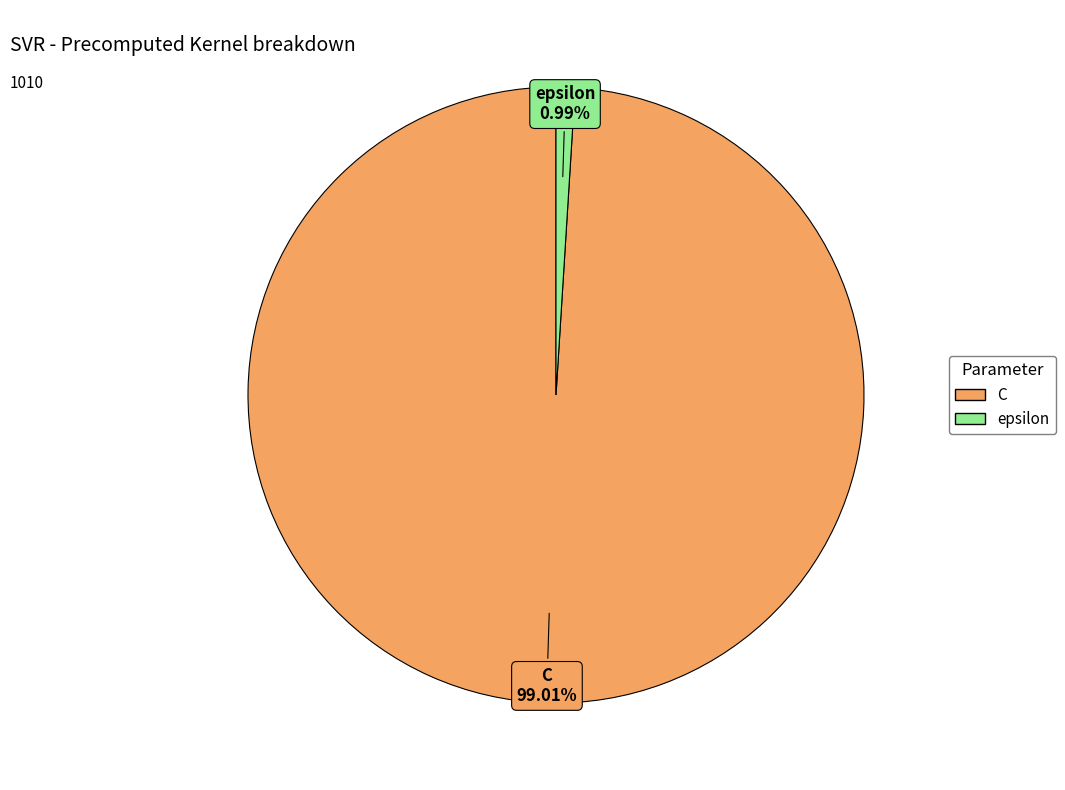

Does C account for over 50% of the chart?

Yes